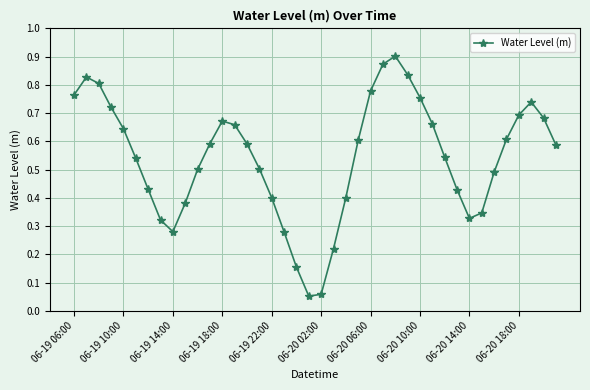

How many points are lower than both their immediate neighbors (excluding endpoints)?

3